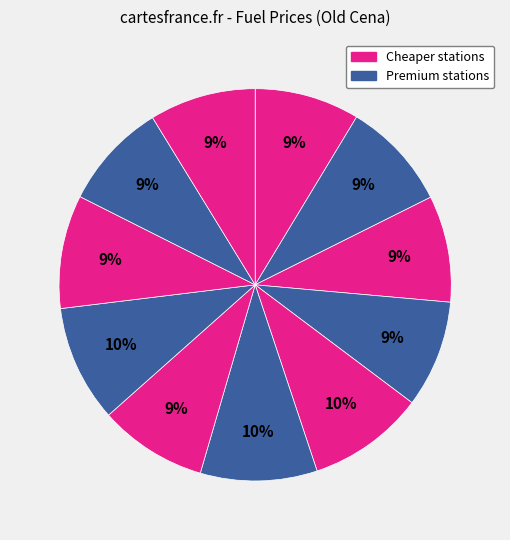

How many segments does this pie chart have?

11